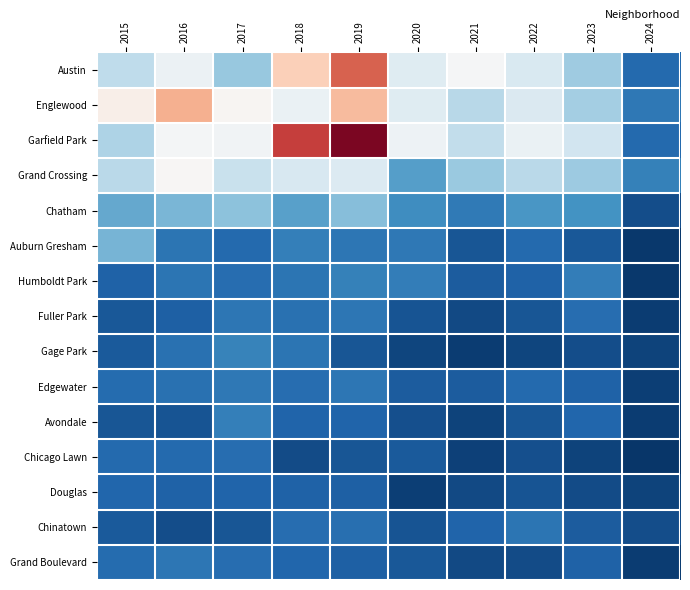

How many data points does each series have?

10